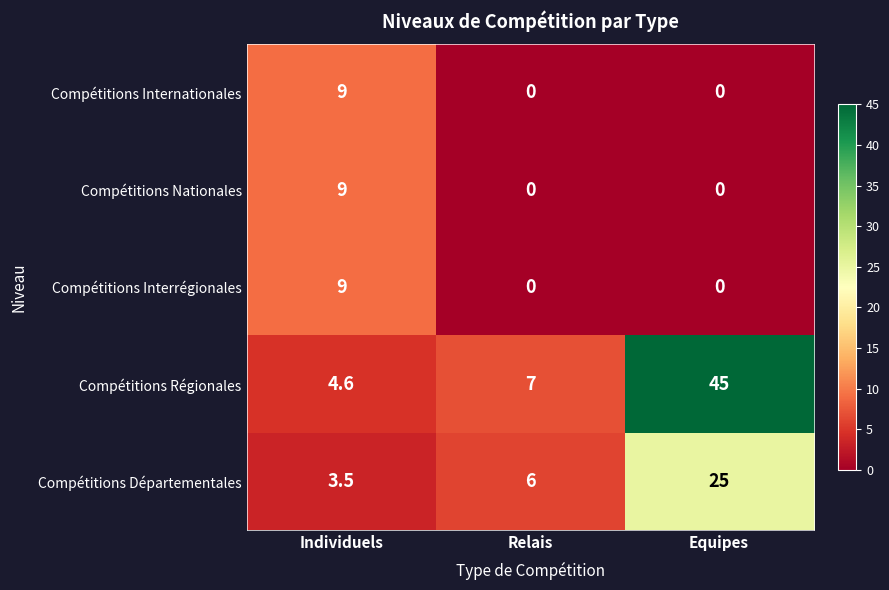

List the labels in order of Compétitions Régionales value, smallest first.

Individuels, Relais, Equipes